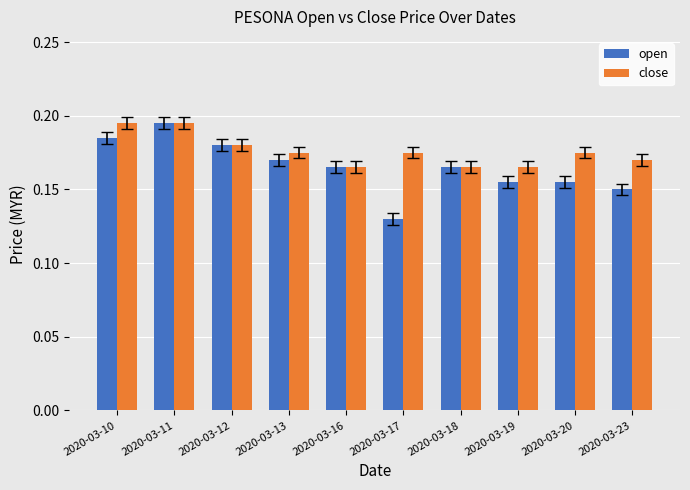

What is the total value across all series at 2020-03-19?

0.3